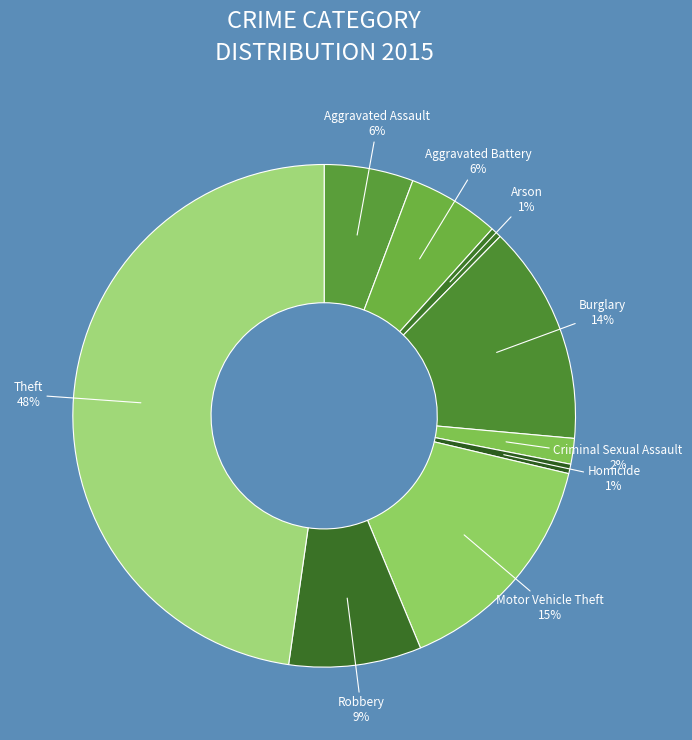

Count the number of slices in the pie.

9